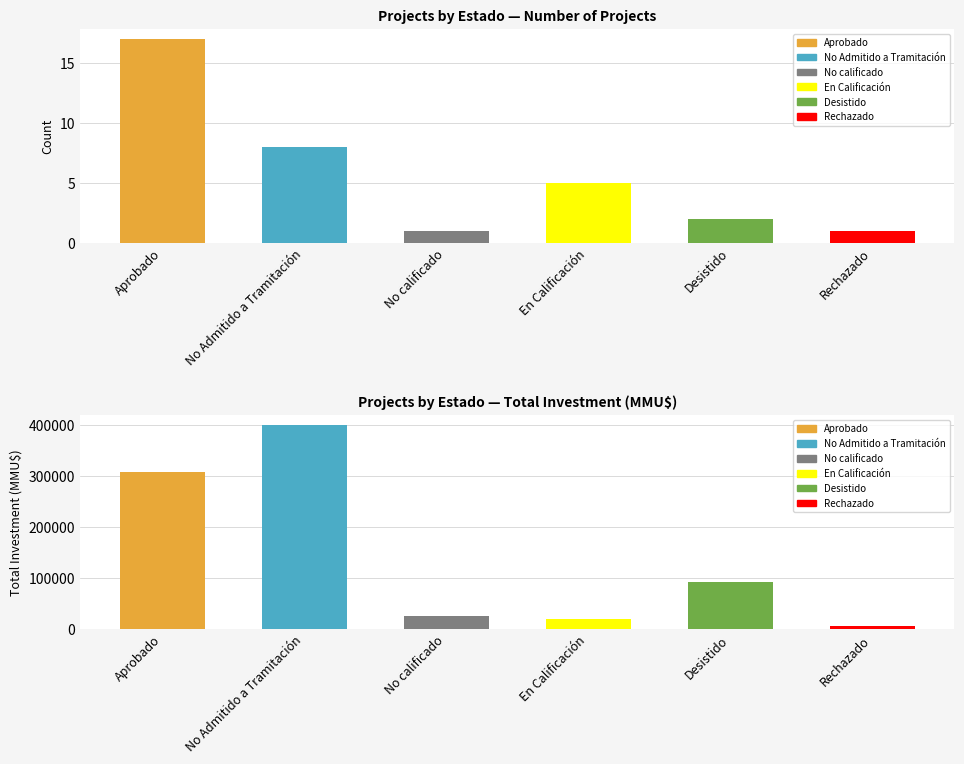

The Total Investment (MMU$) series shows 19500 at En Calificación. True or false?

True